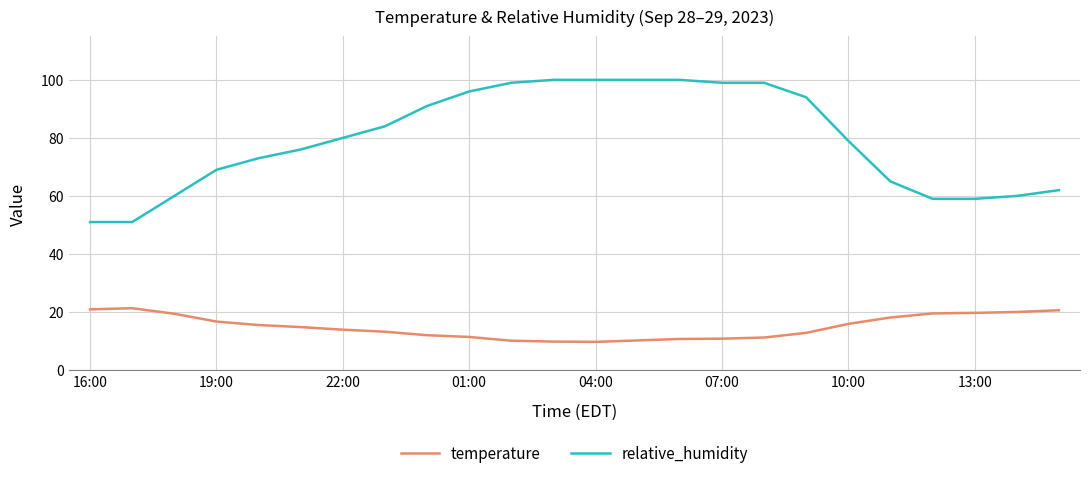

What is the difference between the maximum and minimum values in the relative_humidity series?

49.0